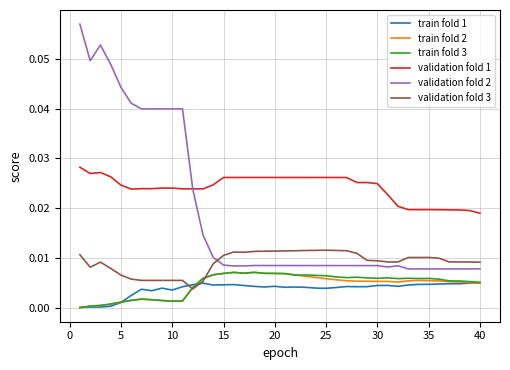

Does the chart display data point markers on the line(s)?

No